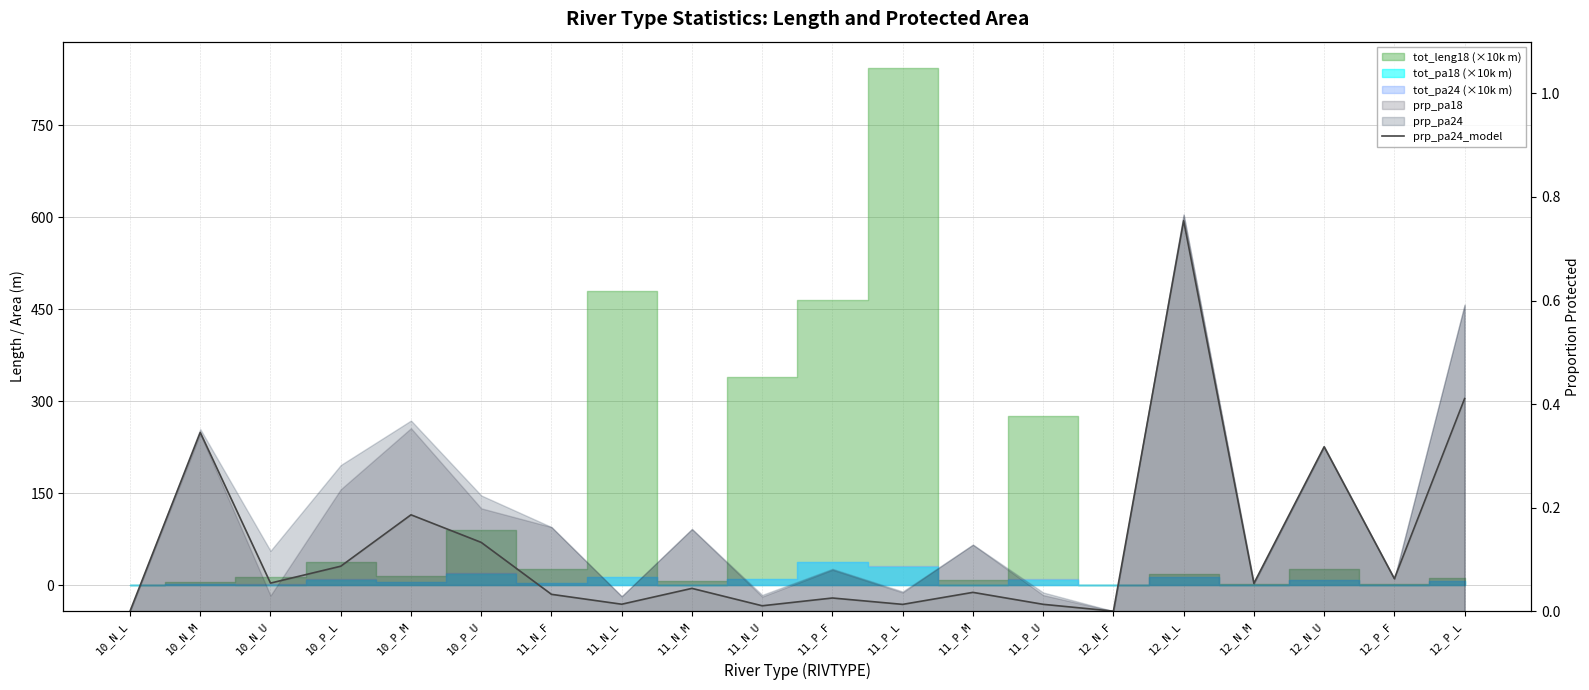

What is the difference between the maximum and minimum values?

0.8